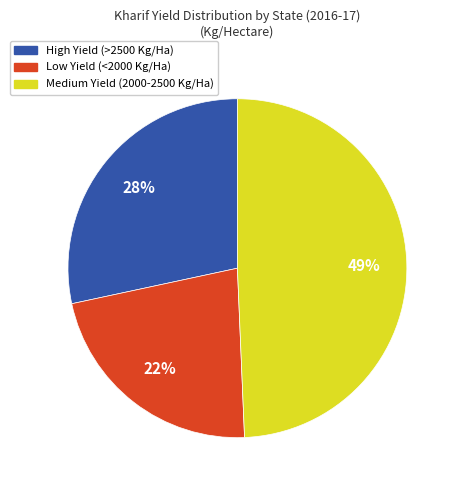

To the nearest percent, what is the difference between the largest and smallest slice percentages?

27%